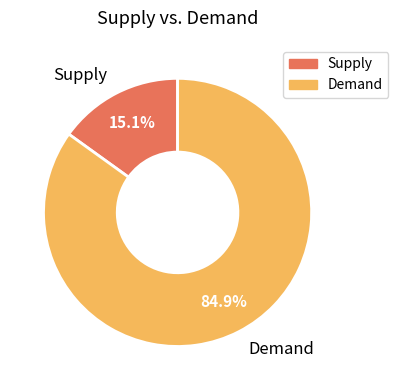

To the nearest percent, what is the difference between the largest and smallest slice percentages?

70%